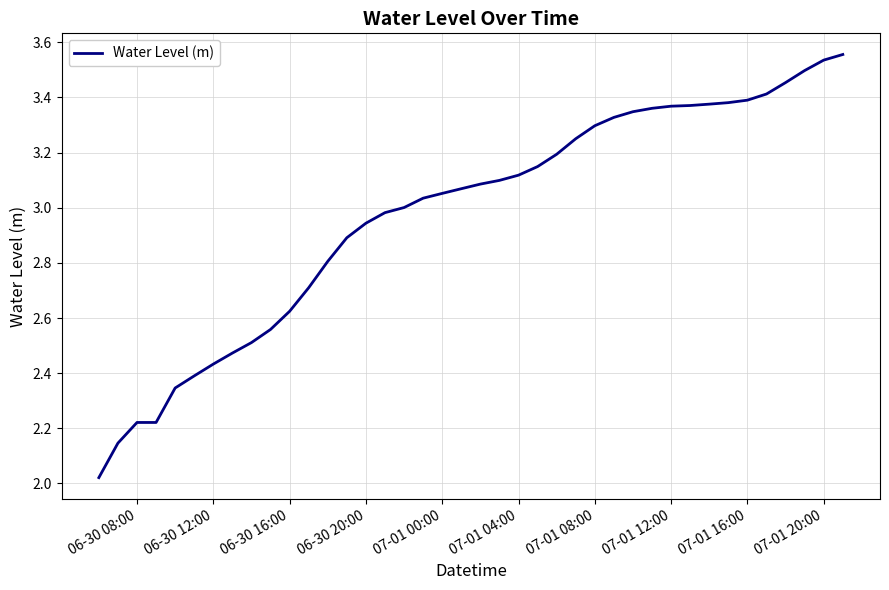

Does the chart have visible grid lines?

Yes